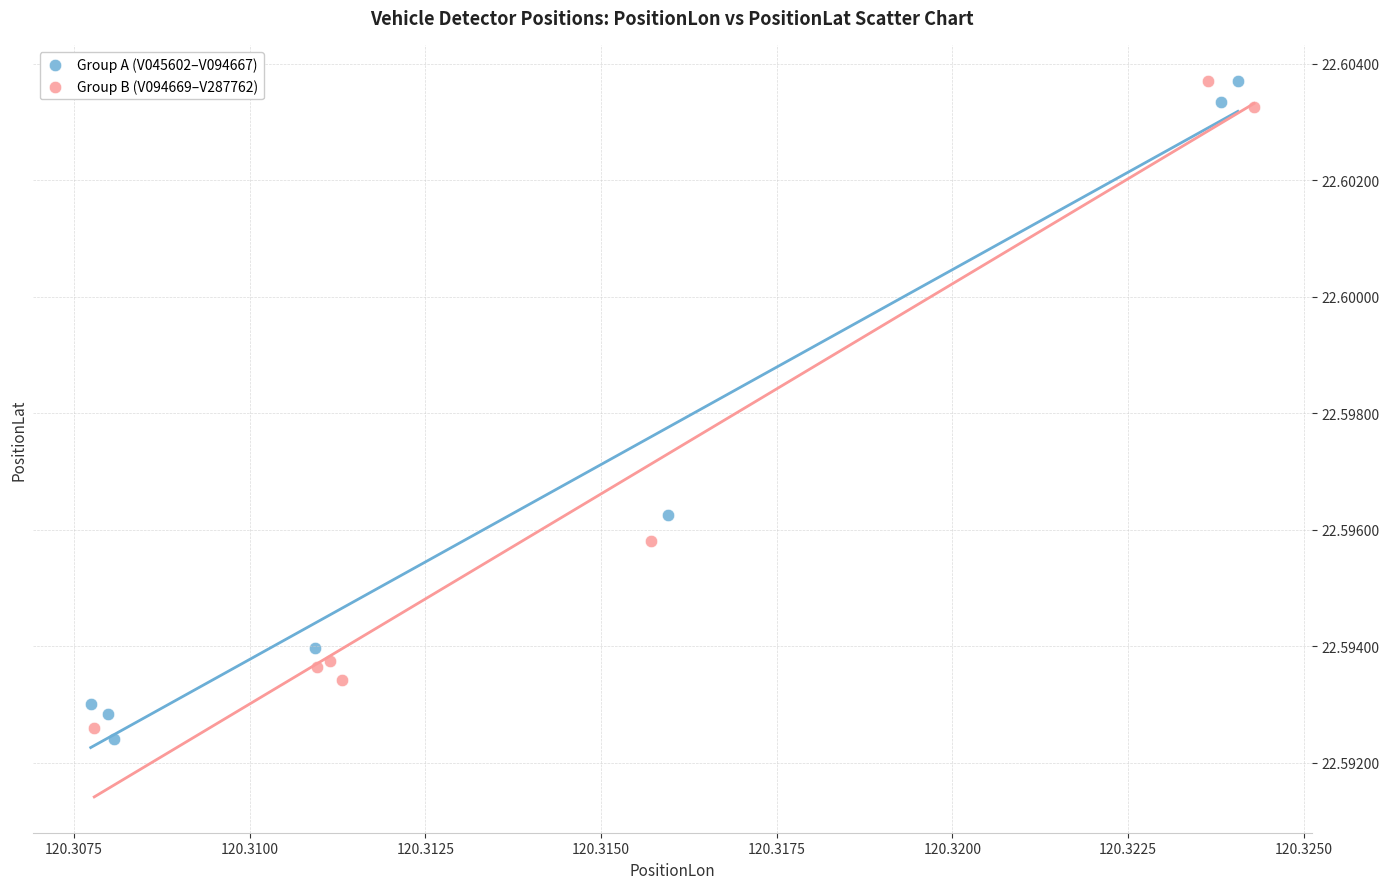

What are all the series names shown in the legend?

Group A (V045602–V094667), Group B (V094669–V287762)